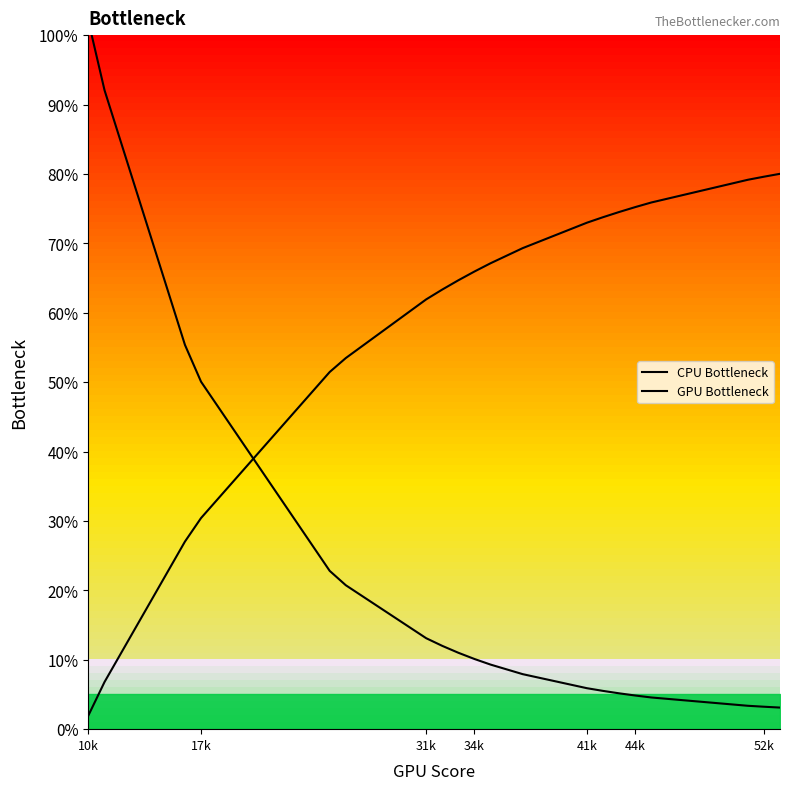

At which label does CPU Bottleneck first exceed 10?

10k